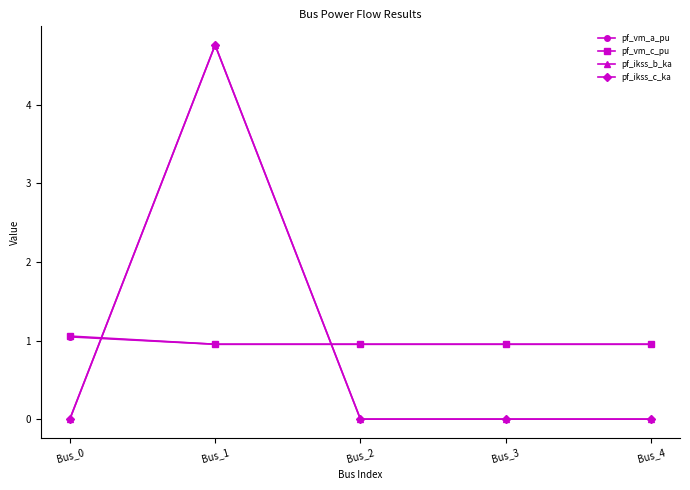

Does the chart have visible grid lines?

No